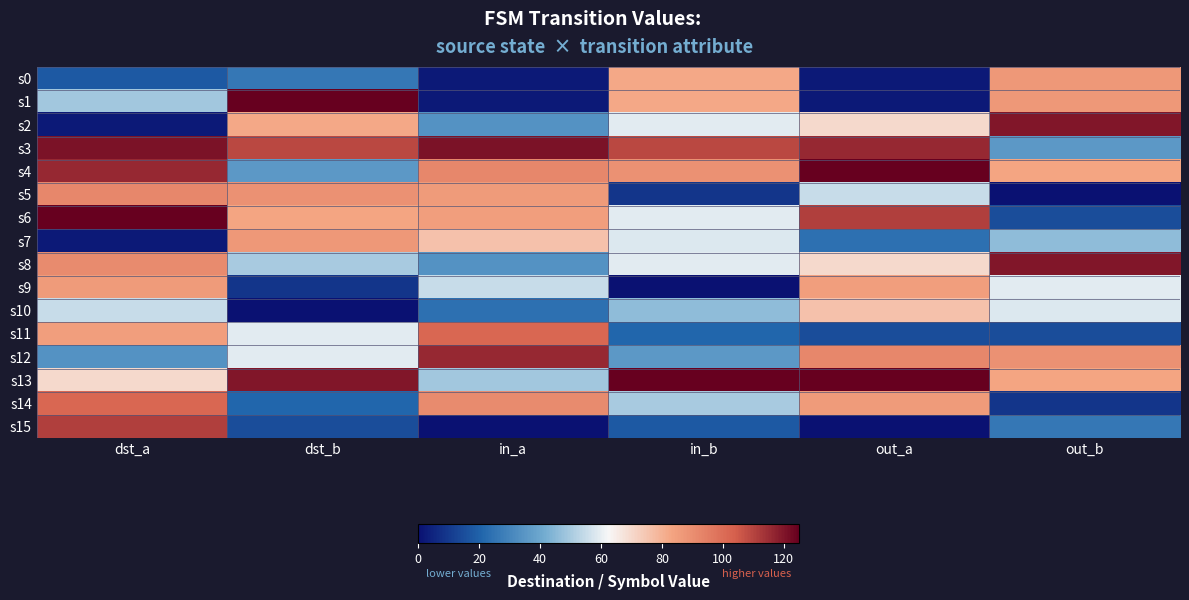

Between dst_a and in_a, which is larger?

dst_a